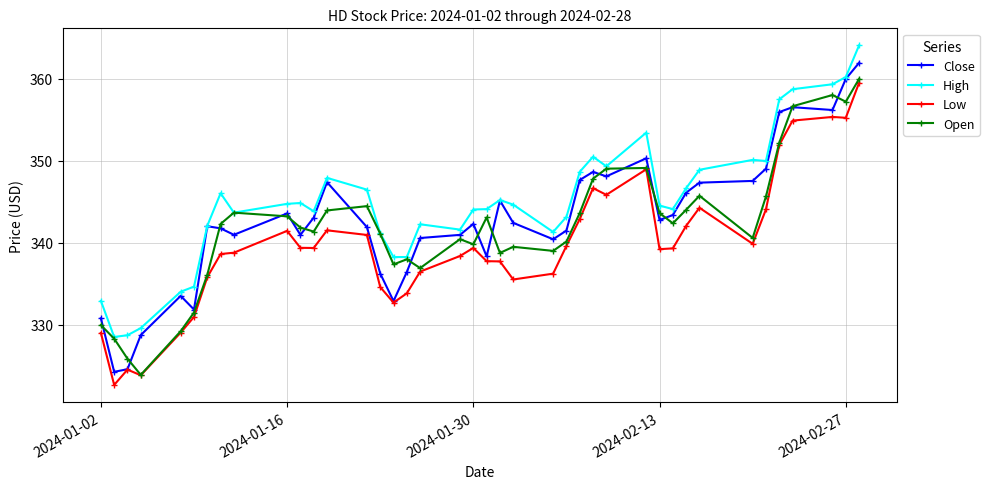

What are all the series names shown in the legend?

Close, High, Low, Open